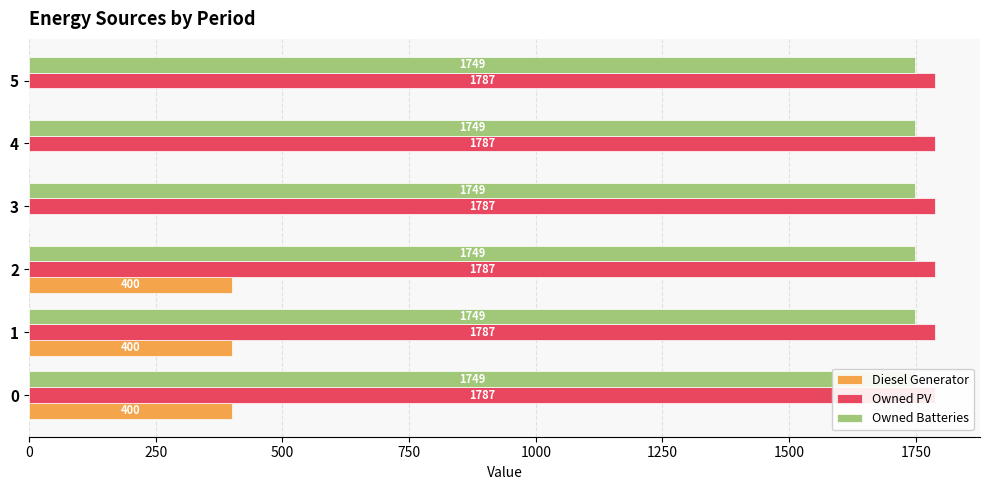

What value does the Diesel Generator series have at 250?

400.0